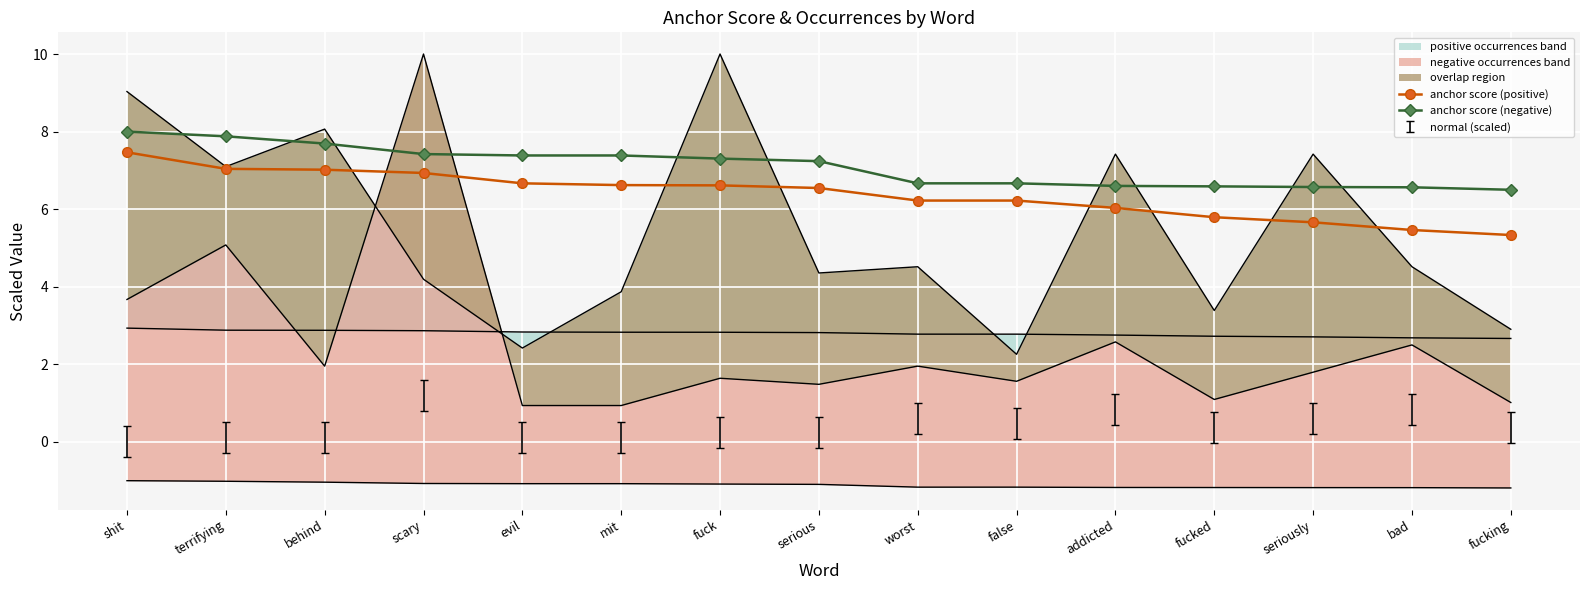

How many anchor score (negative) values are between 6 and 7?

7